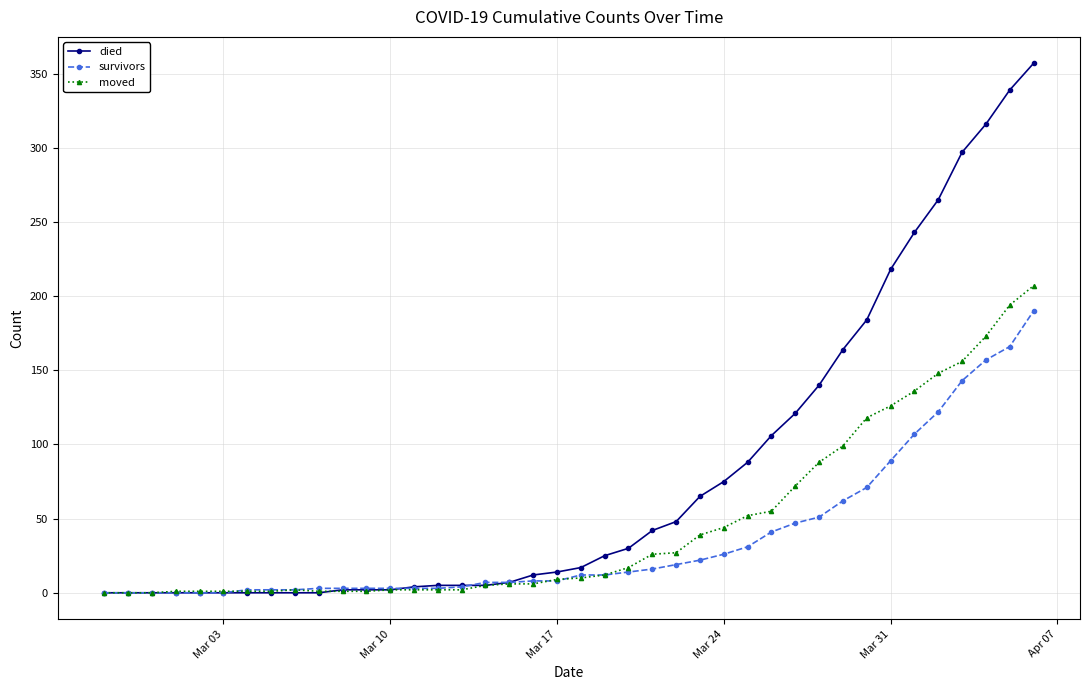

Which series has the largest total across all categories?

died